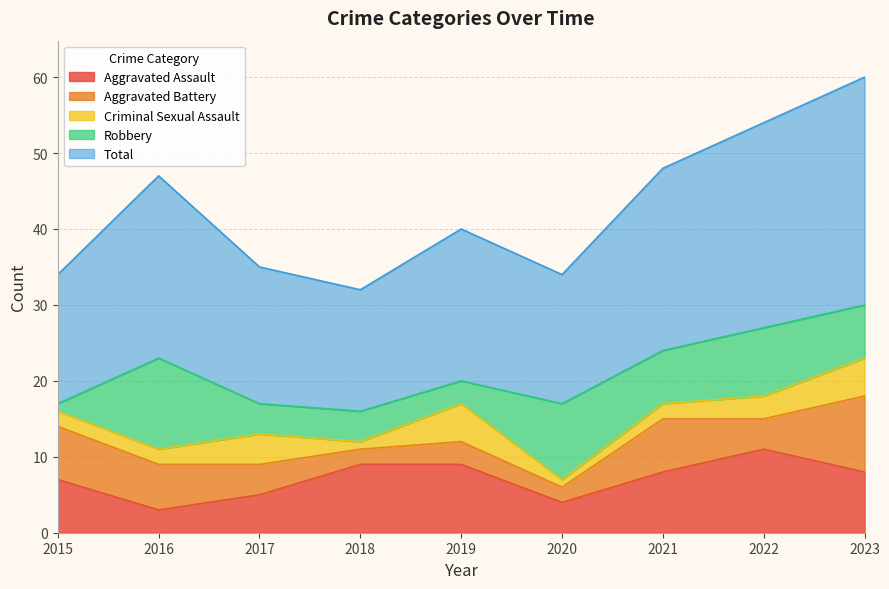

At 2018, list the series in order from smallest to largest.

Criminal Sexual Assault, Aggravated Battery, Robbery, Aggravated Assault, Total